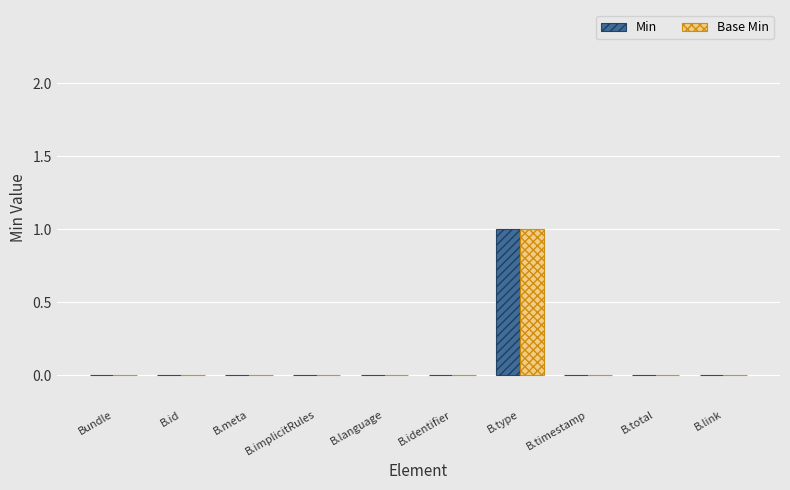

How many groups of bars are there?

10